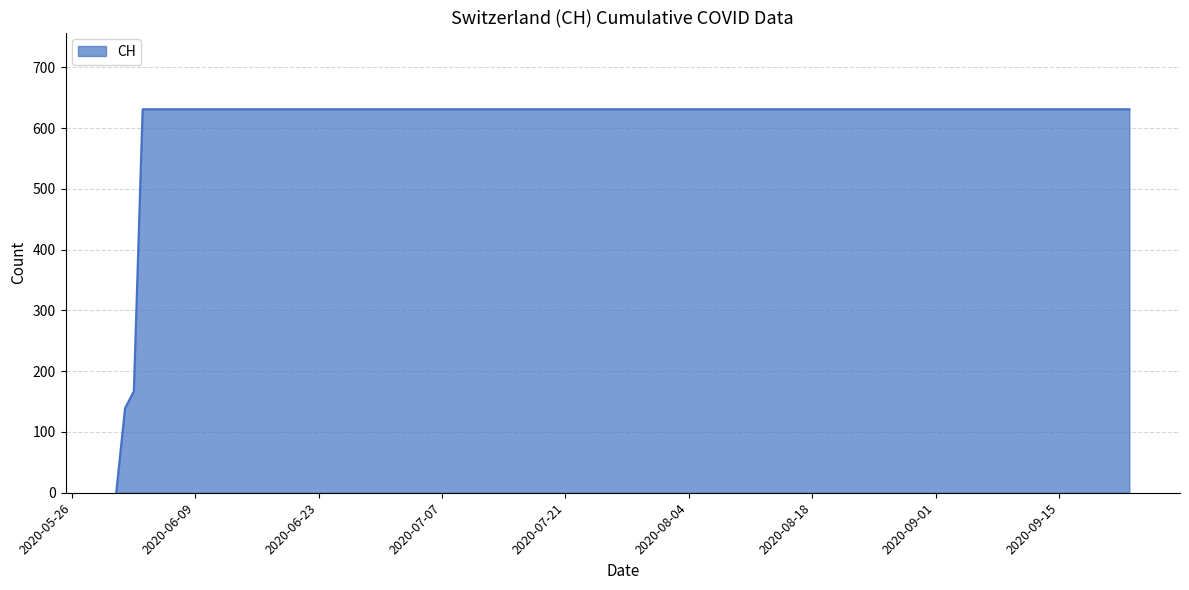

What is the maximum value shown in the chart?

631